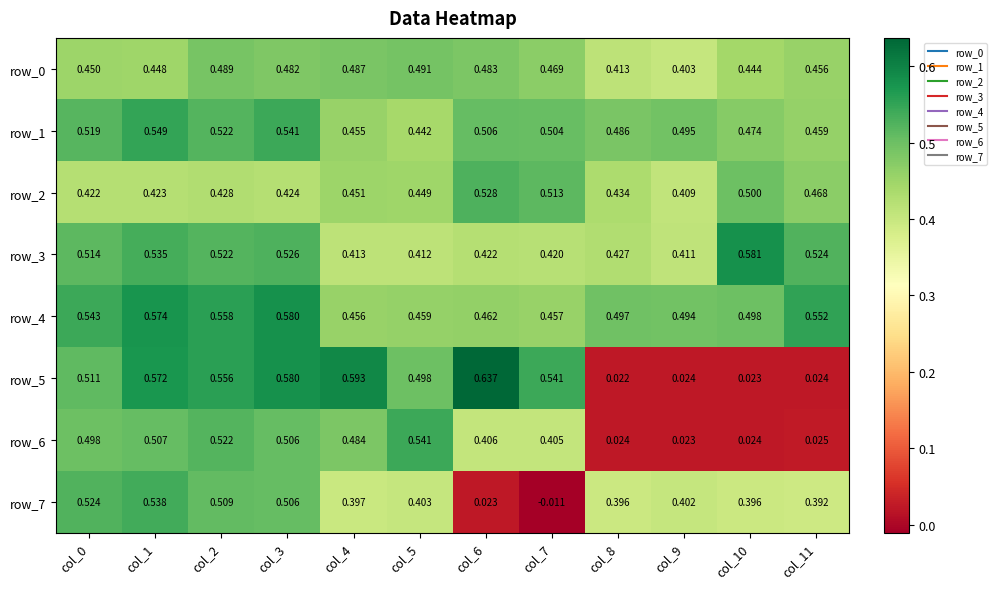

Is the value of row_0 at col_10 greater than the value of row_7 at col_9?

Yes